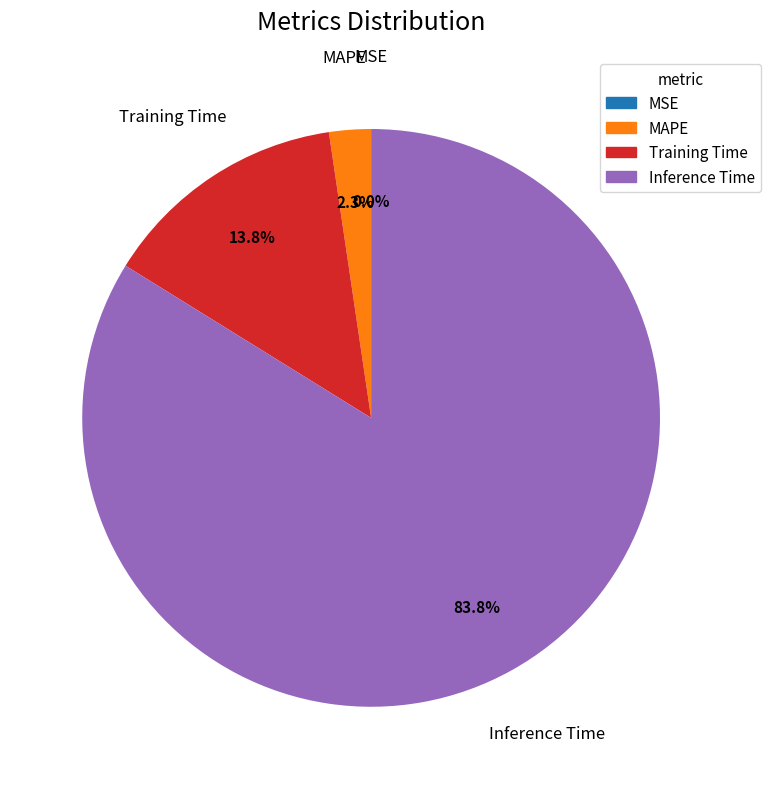

What is the largest slice in the pie chart?

Inference Time